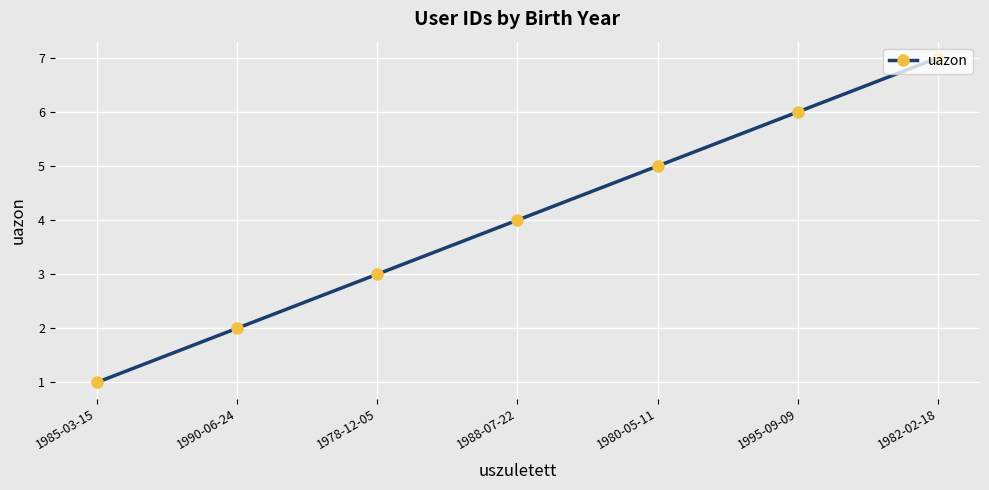

What is the minimum value shown in the chart?

1